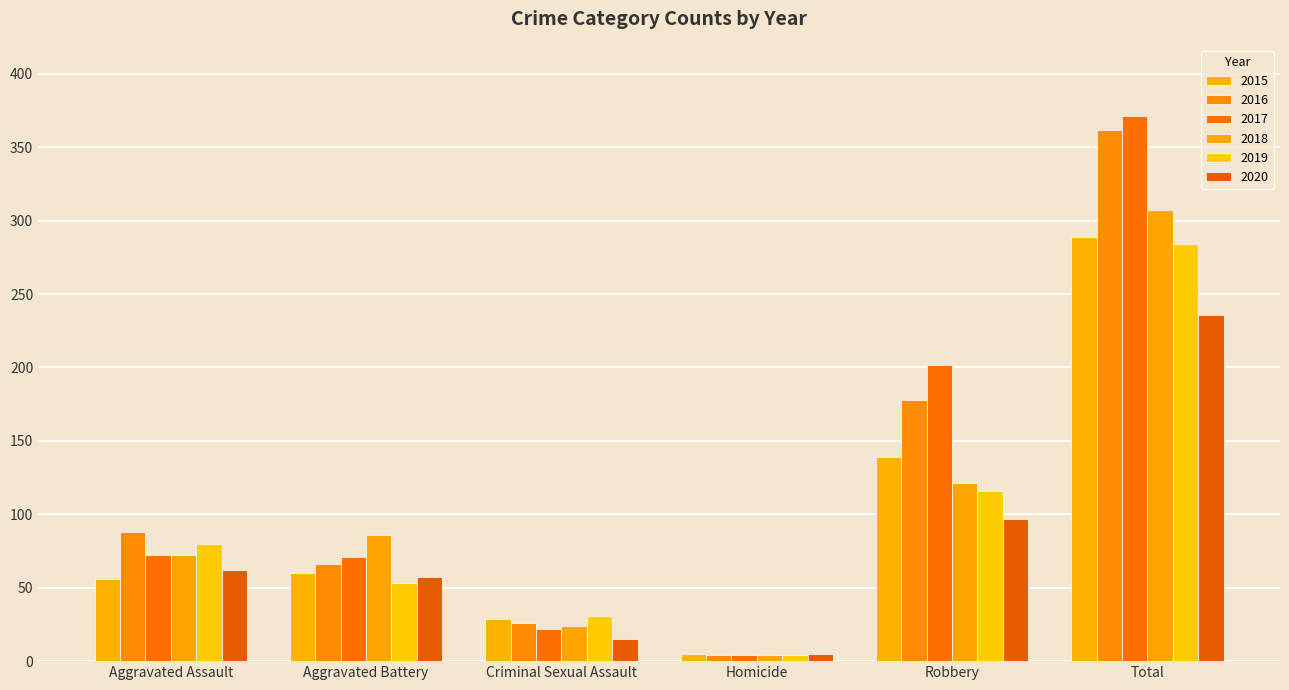

What are all the series names shown in the legend?

2015, 2016, 2017, 2018, 2019, 2020